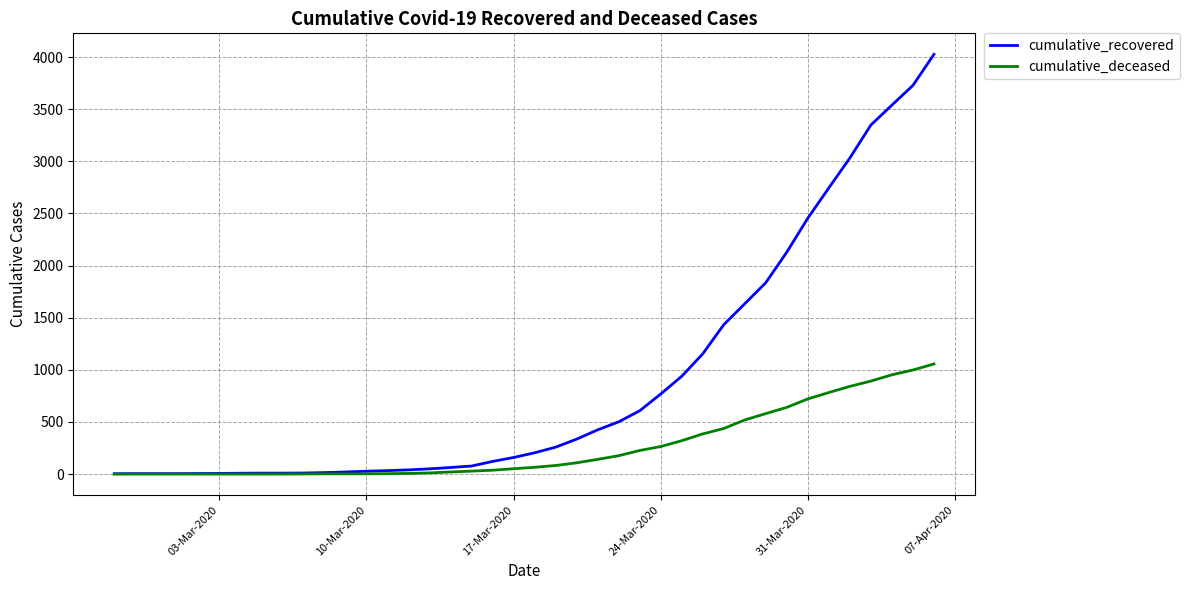

What is the difference between the maximum and minimum values in the cumulative_recovered series?

4023